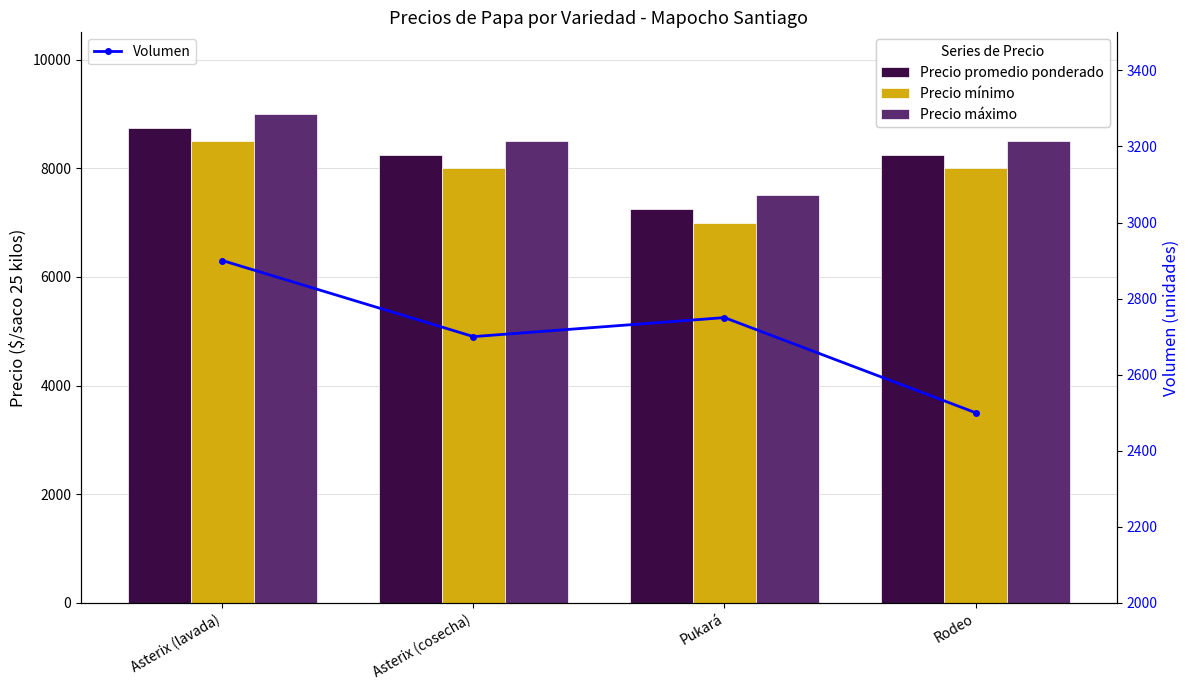

Which series has the widest spread of values?

Precio mínimo